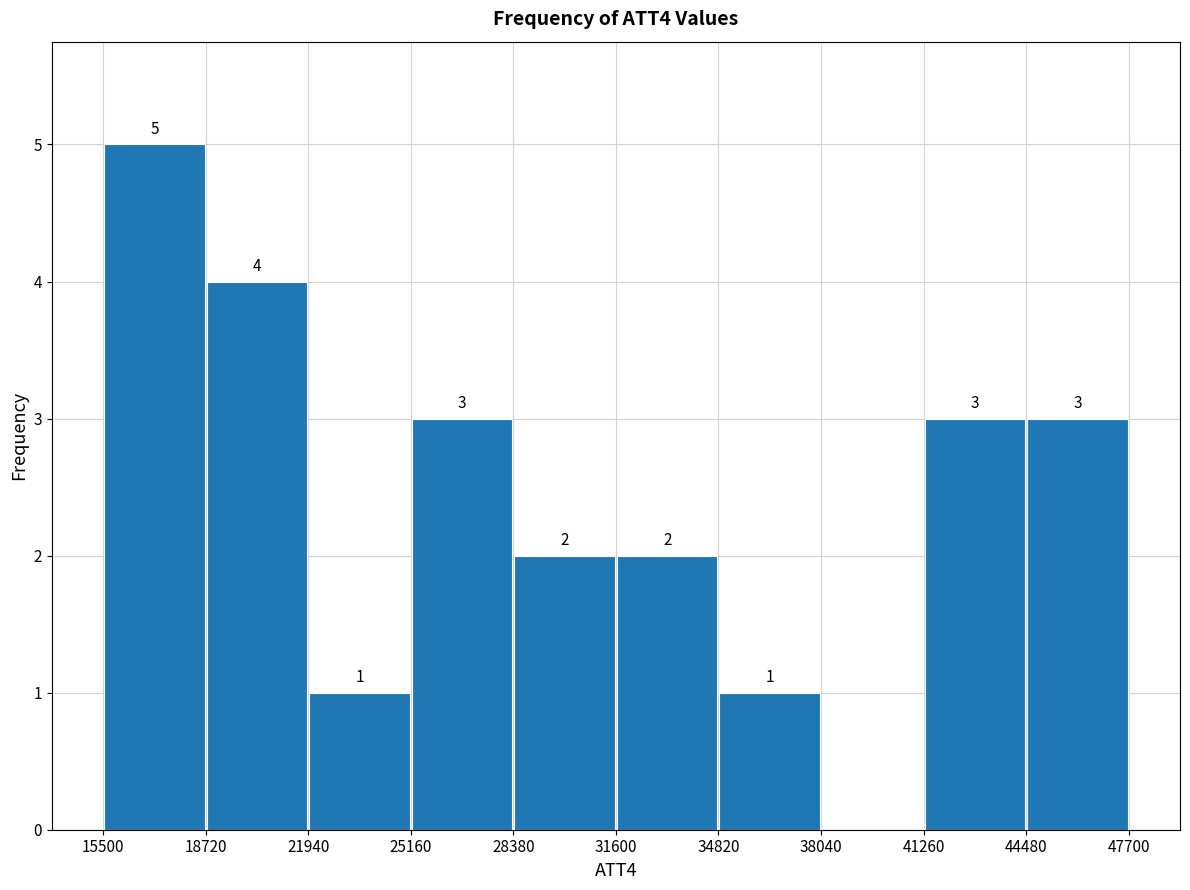

Which range on the x-axis has the tallest bar?

15500 to 18720